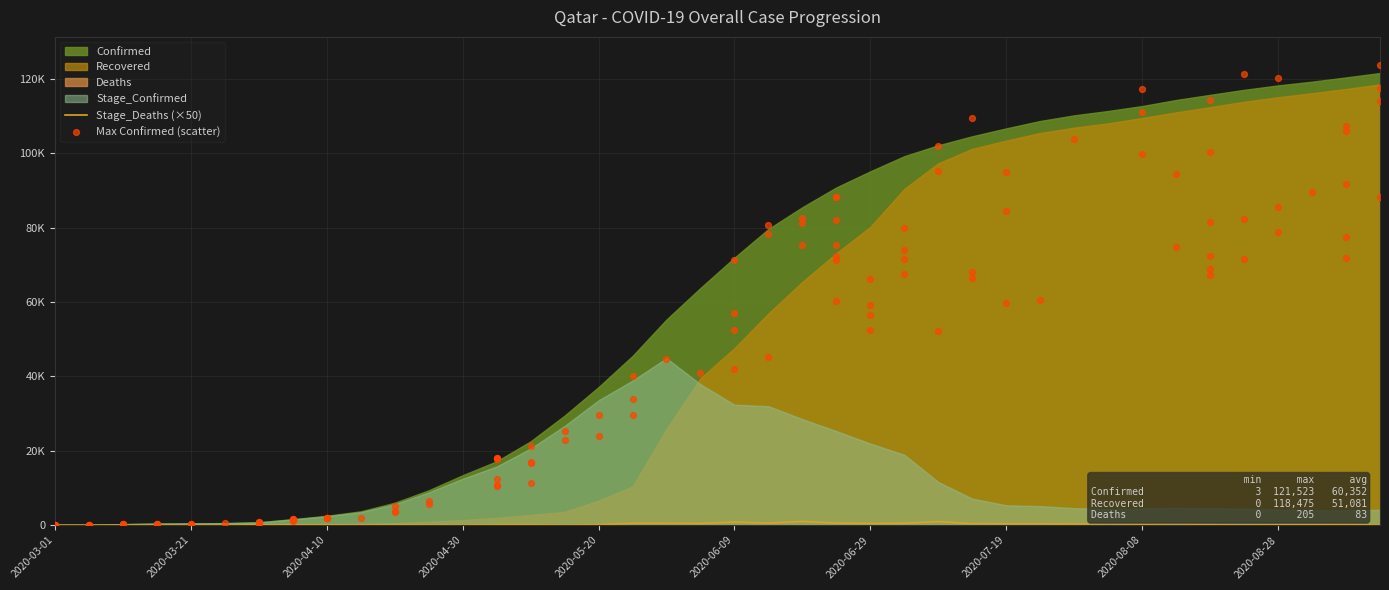

At which category is the sum across all series the highest?

2020-09-12